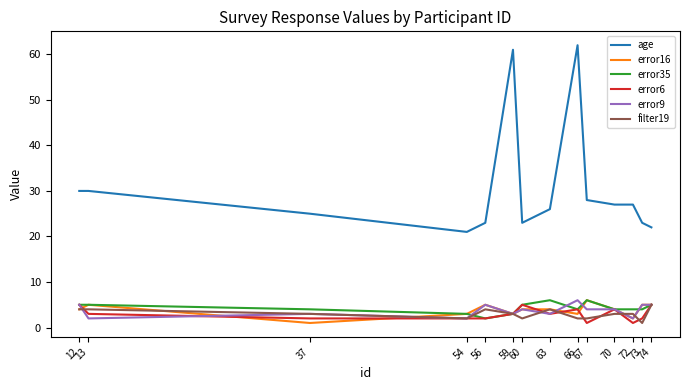

What is the sum of all age values?

428